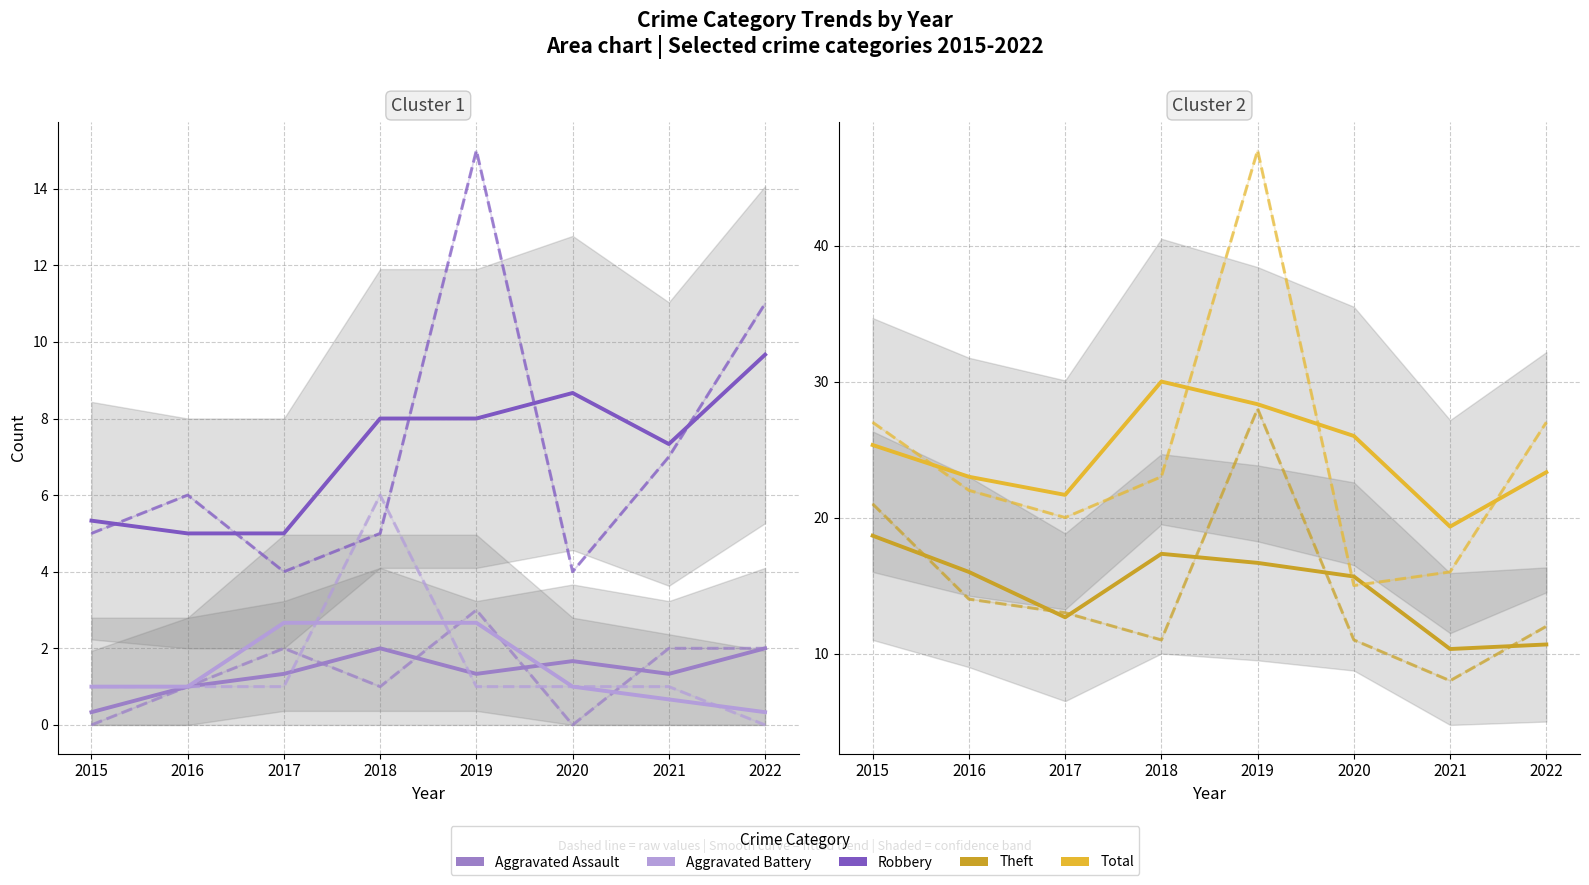

True or false: Aggravated Battery and Theft cross at least once.

False